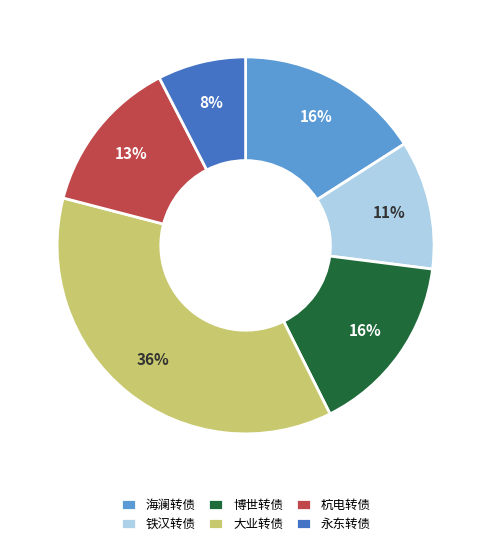

Is it true that 海澜转债 is 16% of the pie?

True